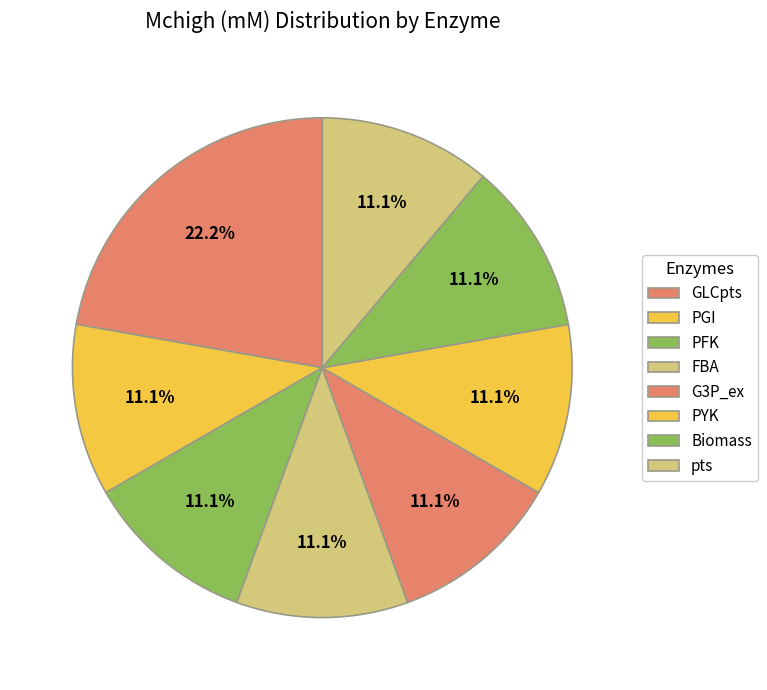

How many slices are in this pie chart?

8